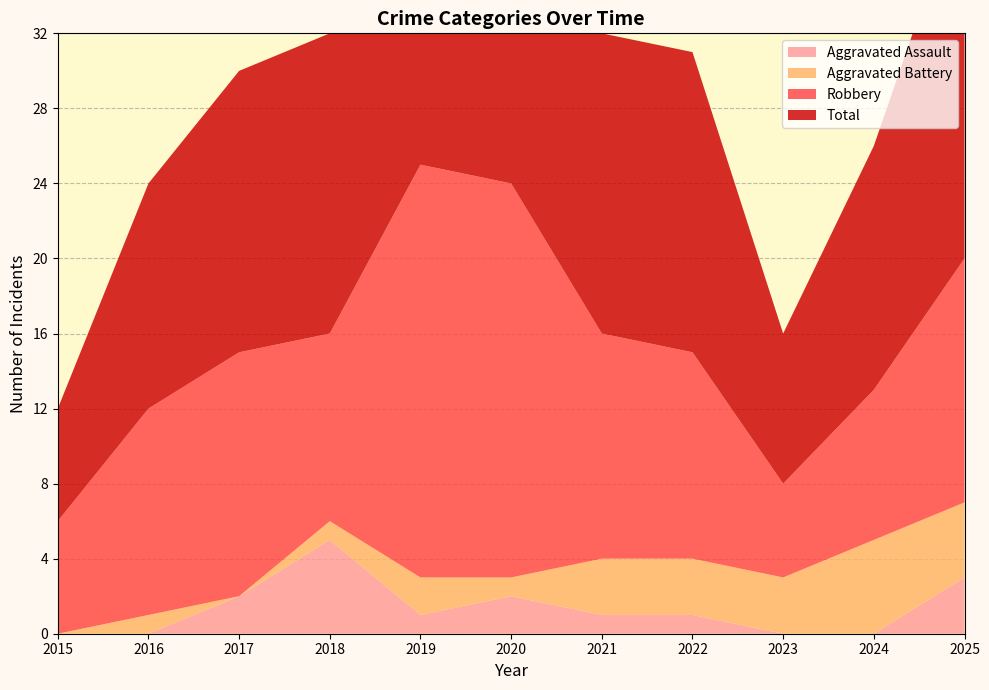

Reading right to left, transcribe all the data shown in this chart.

Aggravated Assault: 3	0	0	1	1	2	1	5	2	0	0
Aggravated Battery: 4	5	3	3	3	1	2	1	0	1	0
Robbery: 13	8	5	11	12	21	22	10	13	11	6
Total: 20	13	8	16	16	24	25	16	15	12	6